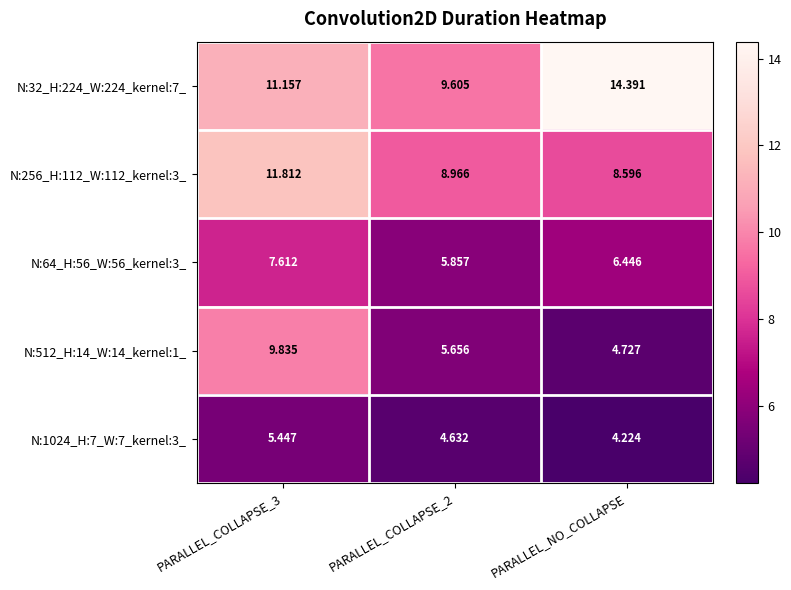

Which label corresponds to the largest value in the chart?

PARALLEL_NO_COLLAPSE